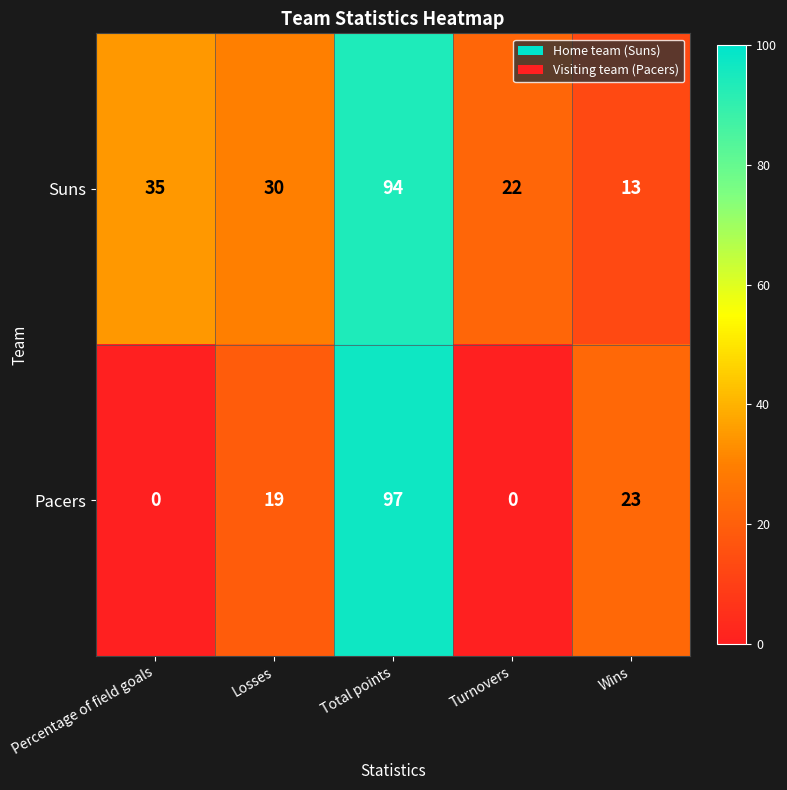

What is the difference between the highest and lowest values at Losses?

11